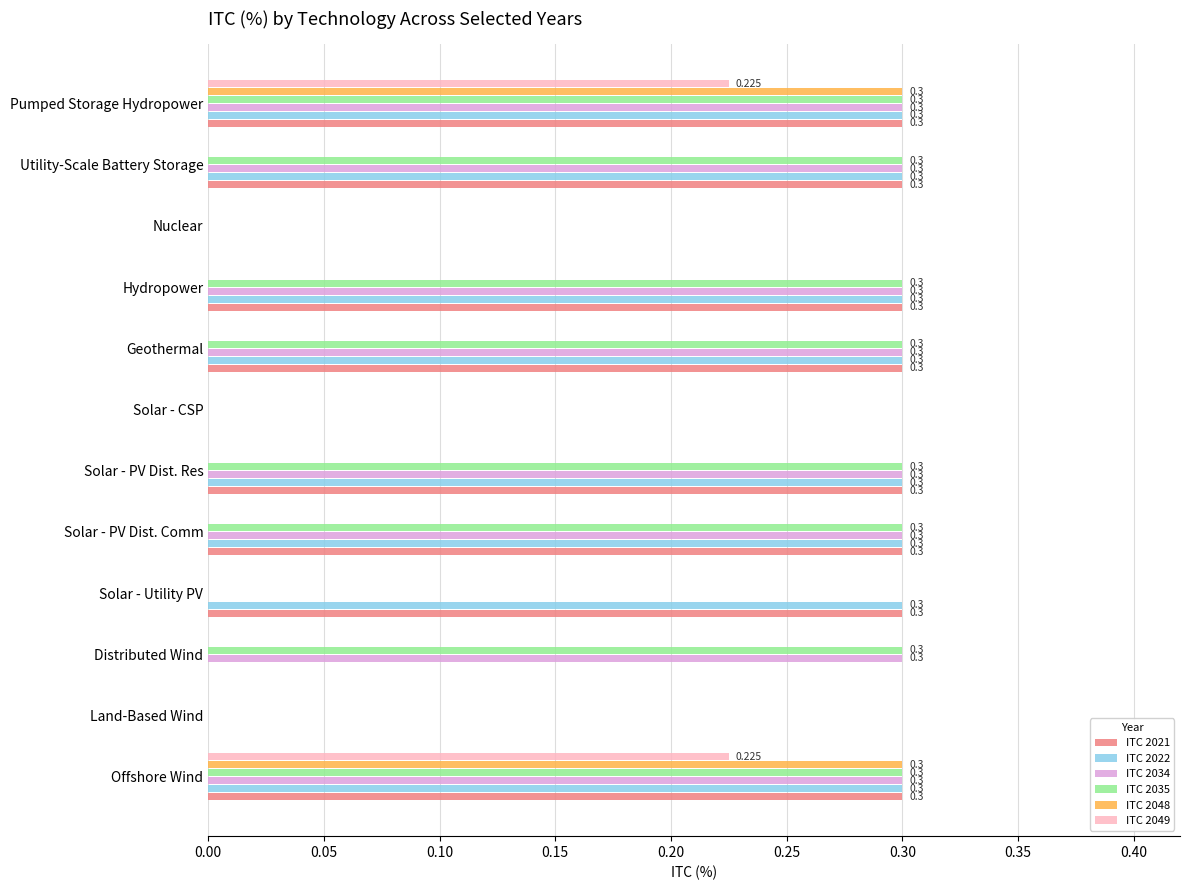

How many distinct data groups are displayed?

6